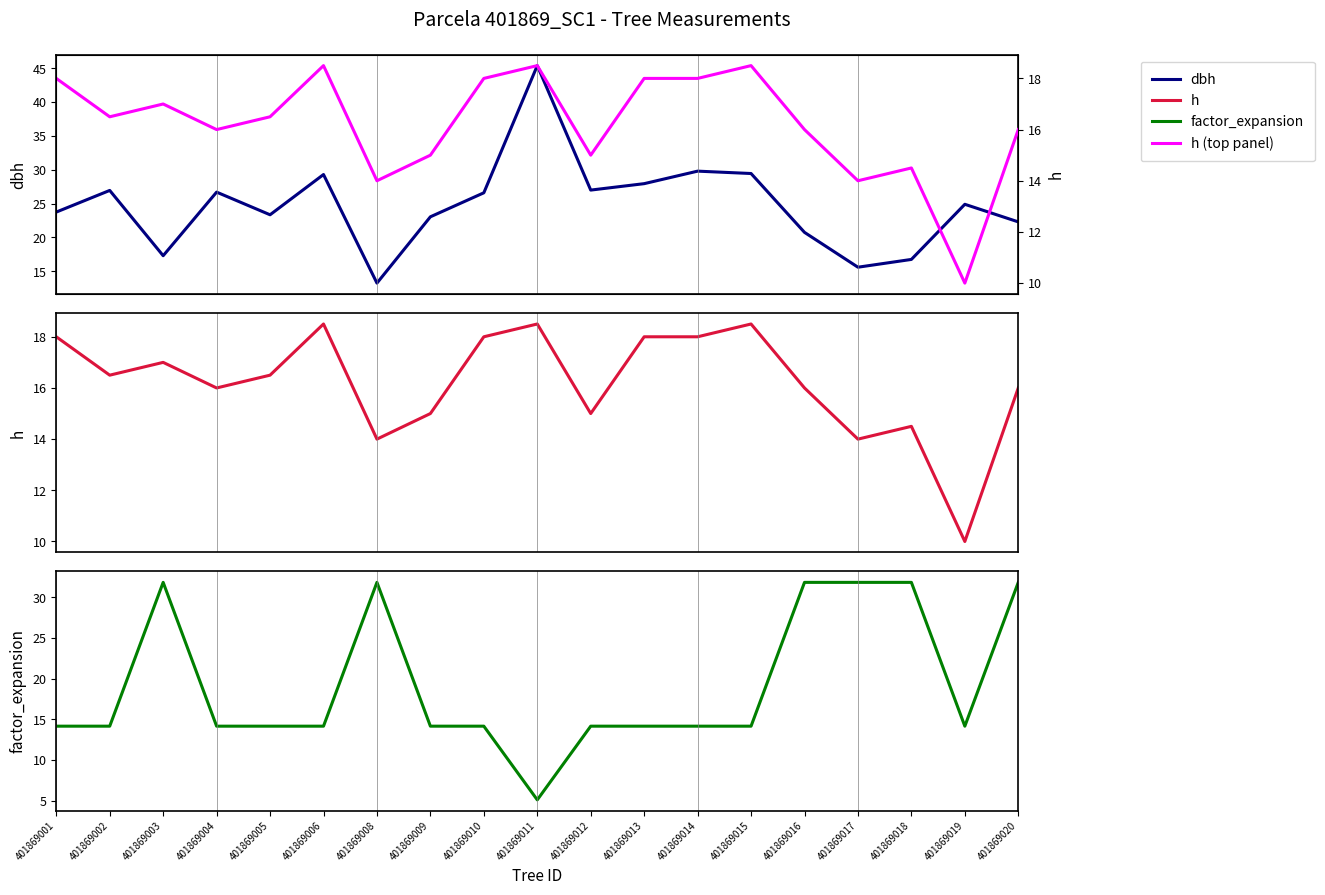

Reading left to right, extract all data points from this chart.

dbh: 23.8	26.9	17.3	26.7	23.4	29.3	13.2	23.1	26.6	45.4	27.0	27.9	29.8	29.4	20.8	15.6	16.8	24.9	22.3
h: 18.0	16.5	17.0	16.0	16.5	18.5	14.0	15.0	18.0	18.5	15.0	18.0	18.0	18.5	16.0	14.0	14.5	10.0	16.0
factor_expansion: 14.2	14.2	31.8	14.2	14.2	14.2	31.8	14.2	14.2	5.1	14.2	14.2	14.2	14.2	31.8	31.8	31.8	14.2	31.8